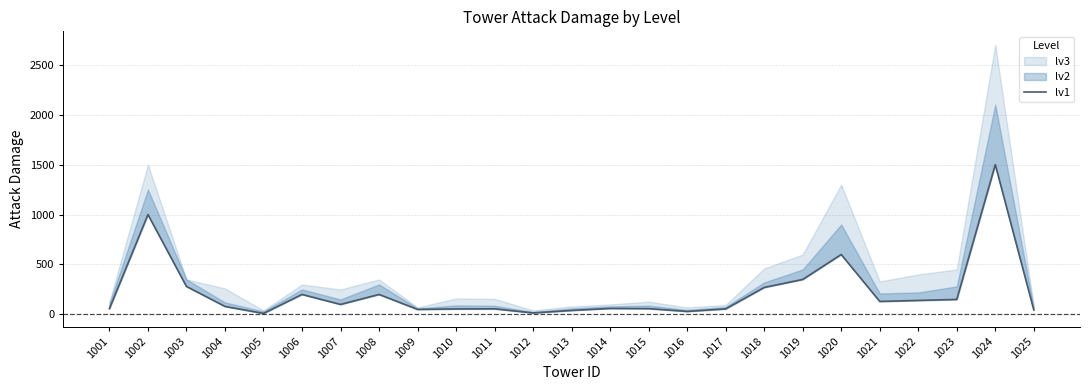

What is the difference between the second highest and second lowest values?

985